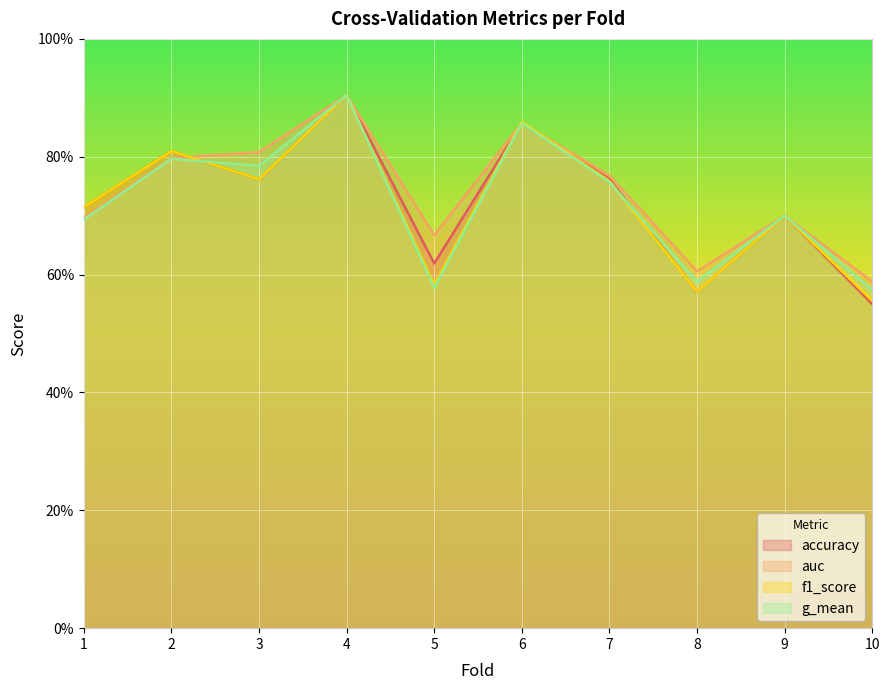

What is the average value of the accuracy series?

0.7